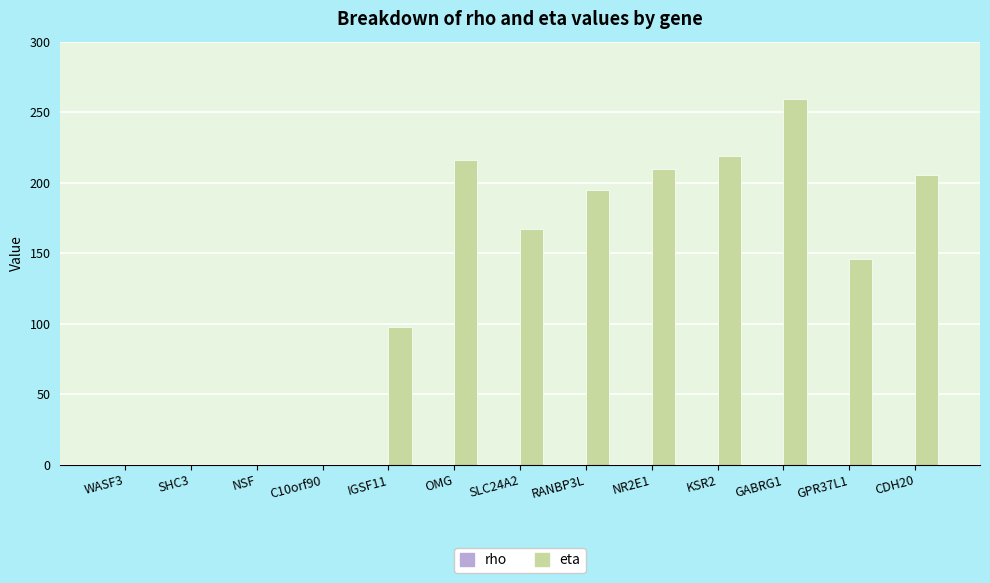

Between C10orf90 and GABRG1, which series saw the biggest shift?

eta